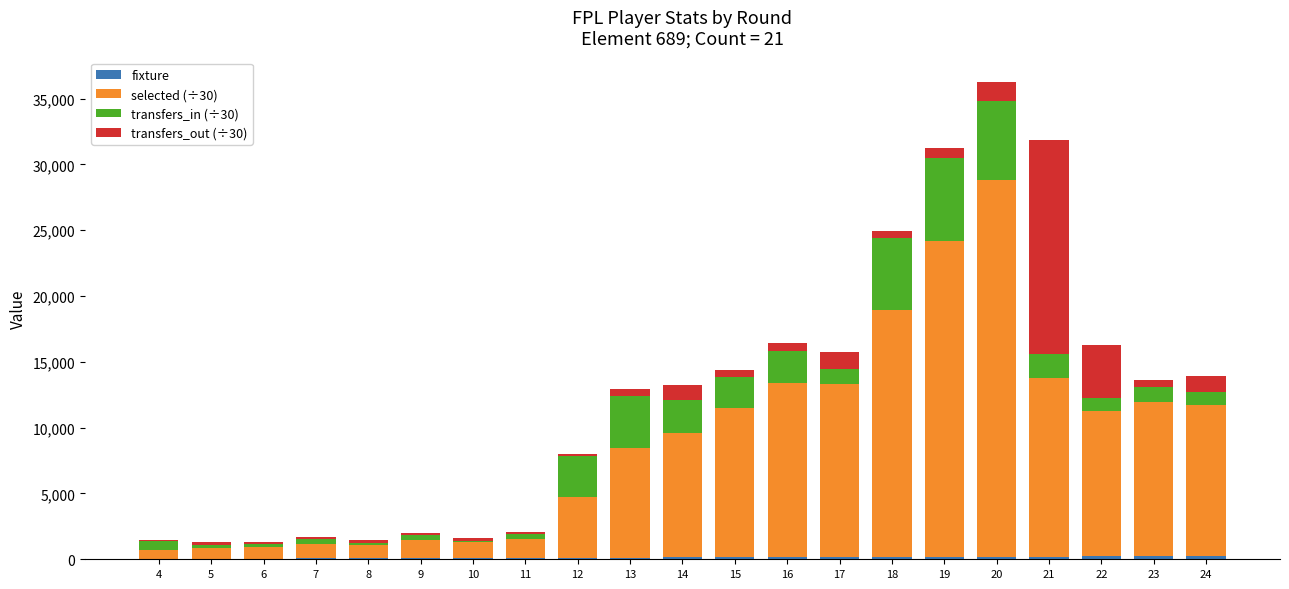

At which category is the sum across all series the highest?

20